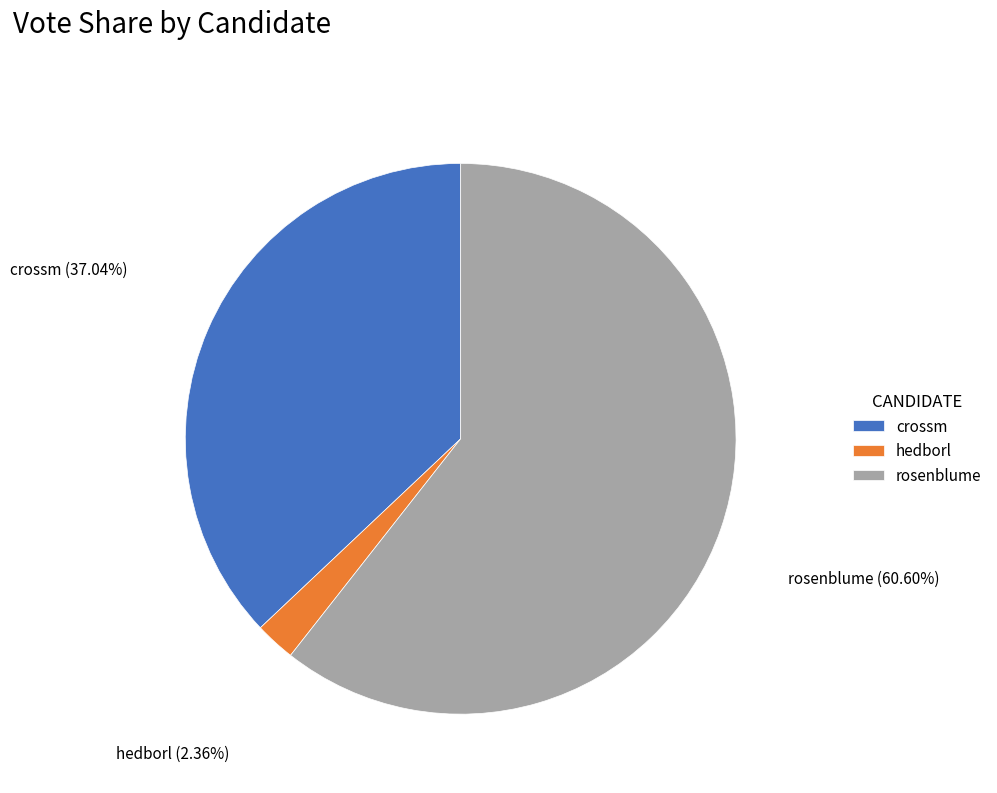

Do crossm and hedborl together represent more than half of the pie?

No